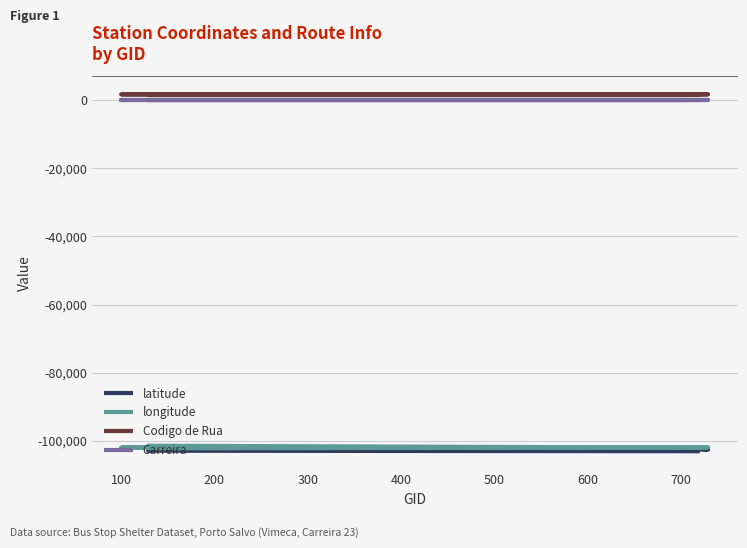

Count the number of categories in the chart.

8